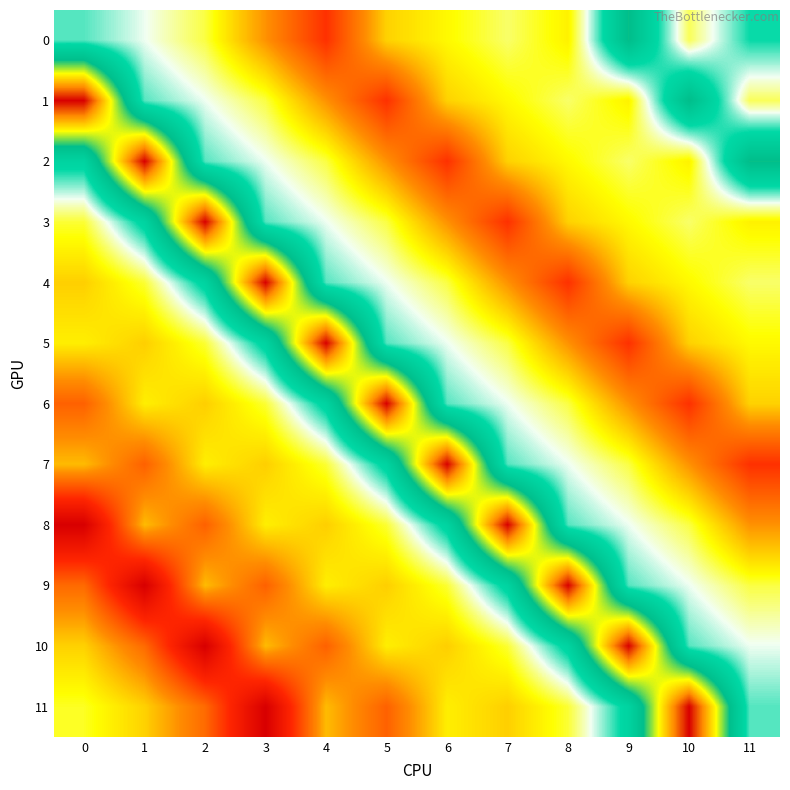

Reading right to left, transcribe all the data shown in this chart.

0: 11=843.0	10=747.0	9=938.0	8=715.0	7=751.0	6=721.0	5=690.0	4=534.0	3=640.0	2=741.6	1=786.1	0=823.9
1: 11=747.0	10=938.0	9=715.0	8=751.0	7=721.0	6=690.0	5=534.0	4=640.0	3=741.6	2=786.1	1=823.9	0=1160.2
2: 11=938.0	10=715.0	9=751.0	8=721.0	7=690.0	6=534.0	5=640.0	4=741.6	3=786.1	2=823.9	1=1160.2	0=862.3
3: 11=715.0	10=751.0	9=721.0	8=690.0	7=534.0	6=640.0	5=741.6	4=786.1	3=823.9	2=1160.2	1=862.3	0=738.1
4: 11=751.0	10=721.0	9=690.0	8=534.0	7=640.0	6=741.6	5=786.1	4=823.9	3=1160.2	2=862.3	1=738.1	0=688.2
5: 11=721.0	10=690.0	9=534.0	8=640.0	7=741.6	6=786.1	5=823.9	4=1160.2	3=862.3	2=738.1	1=688.2	0=712.9
6: 11=690.0	10=534.0	9=640.0	8=741.6	7=786.1	6=823.9	5=1160.2	4=862.3	3=738.1	2=688.2	1=712.9	0=587.8
7: 11=534.0	10=640.0	9=741.6	8=786.1	7=823.9	6=1160.2	5=862.3	4=738.1	3=688.2	2=712.9	1=587.8	0=672.6
8: 11=640.0	10=741.6	9=786.1	8=823.9	7=1160.2	6=862.3	5=738.1	4=688.2	3=712.9	2=587.8	1=672.6	0=409.7
9: 11=741.6	10=786.1	9=823.9	8=1160.2	7=862.3	6=738.1	5=688.2	4=712.9	3=587.8	2=672.6	1=409.7	0=597.8
10: 11=786.1	10=823.9	9=1160.2	8=862.3	7=738.1	6=688.2	5=712.9	4=587.8	3=672.6	2=409.7	1=597.8	0=689.8
11: 11=823.9	10=1160.2	9=862.3	8=738.1	7=688.2	6=712.9	5=587.8	4=672.6	3=409.7	2=597.8	1=689.8	0=733.7